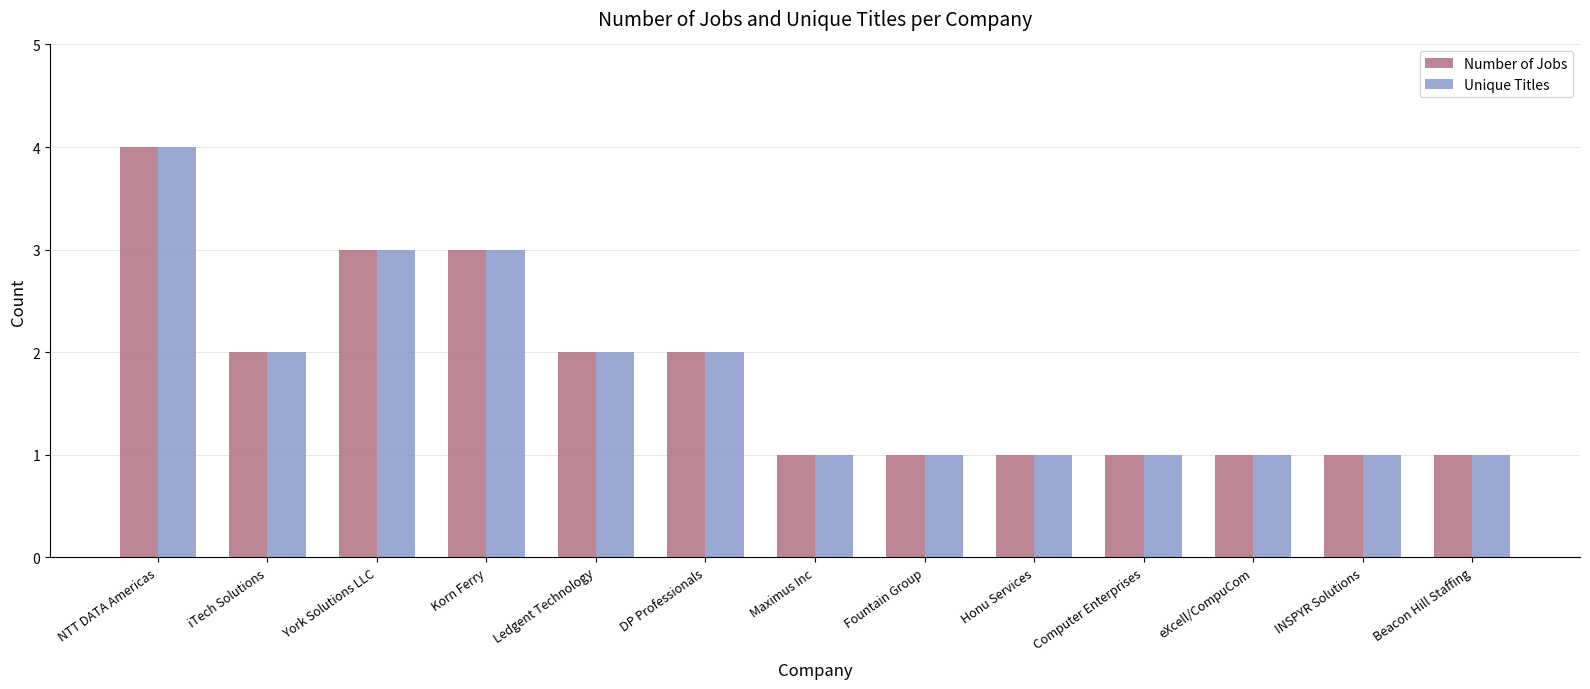

How many bars are there in each group?

2